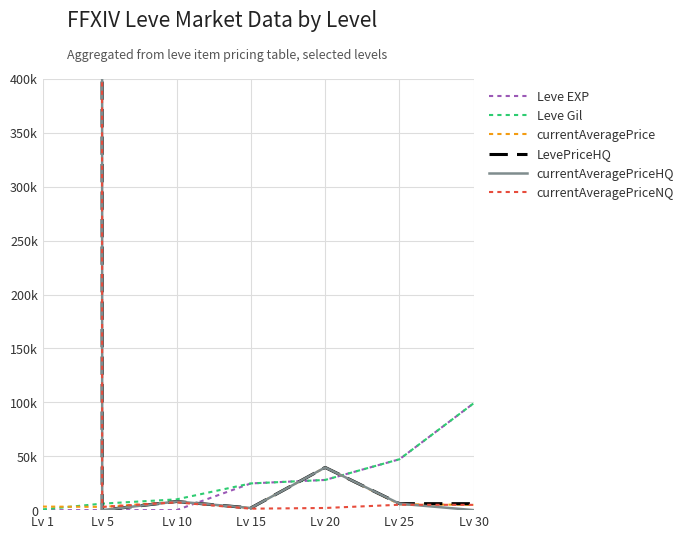

What is the difference between the Leve EXP values at Lv 15 and Lv 5?

24788